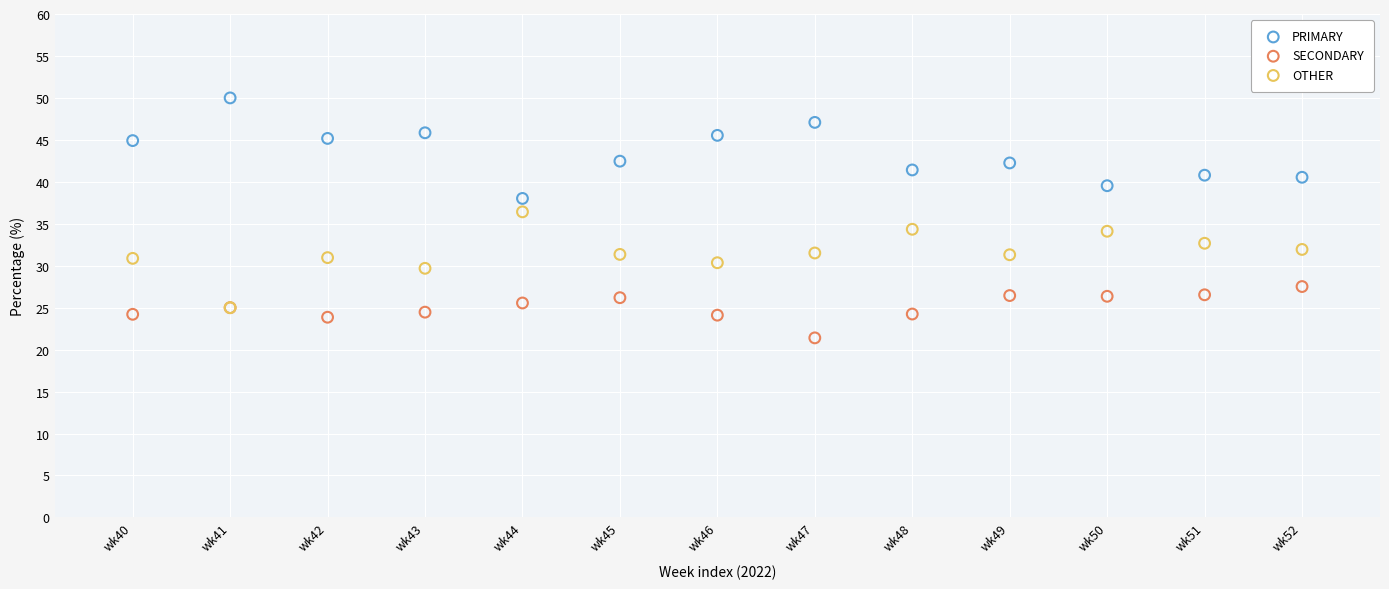

Which series contains the lowest Y value?

SECONDARY